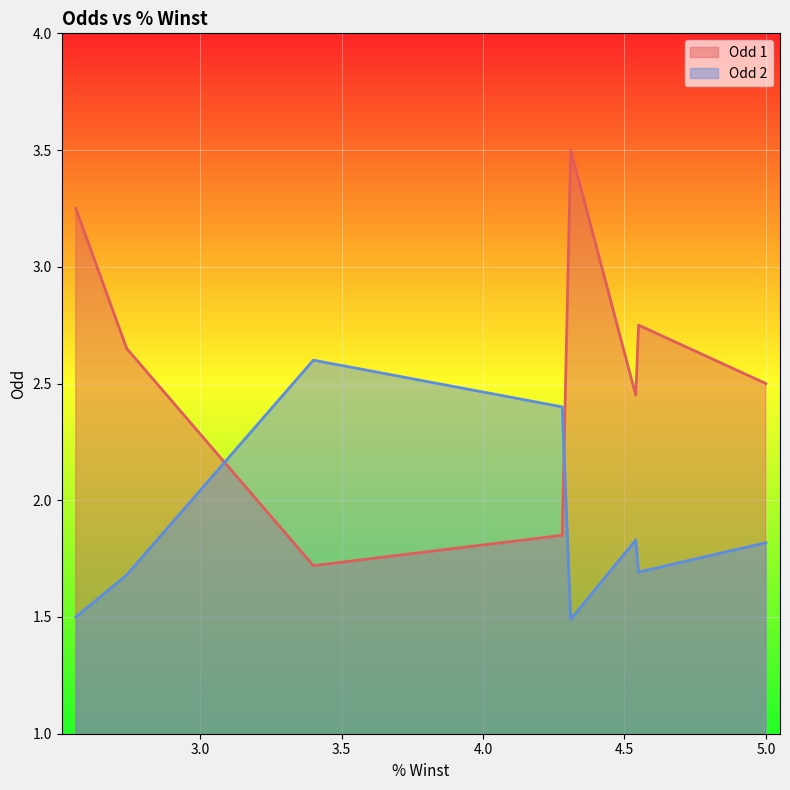

How many values in the Odd 1 series exceed 2?

6